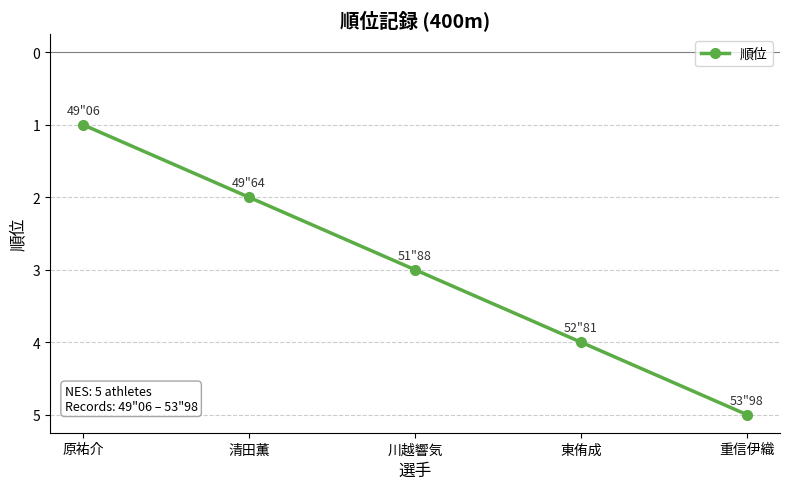

The chart shows a value of 4 at 東侑成. True or false?

True